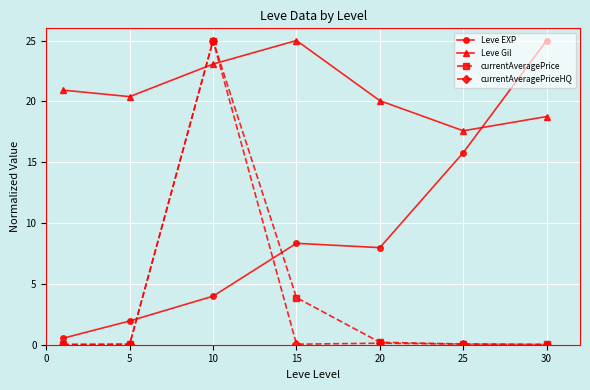

What is the average value of the Leve EXP series?

9.1